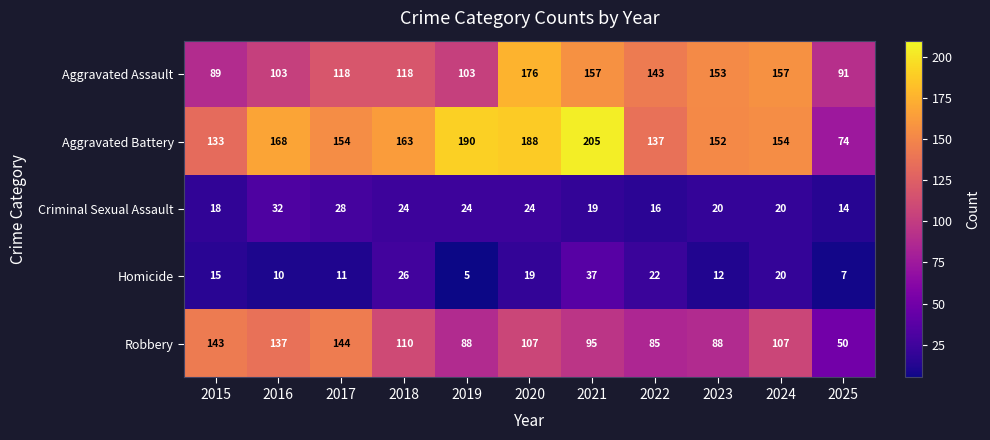

The Criminal Sexual Assault series shows 28 at 2023. True or false?

False